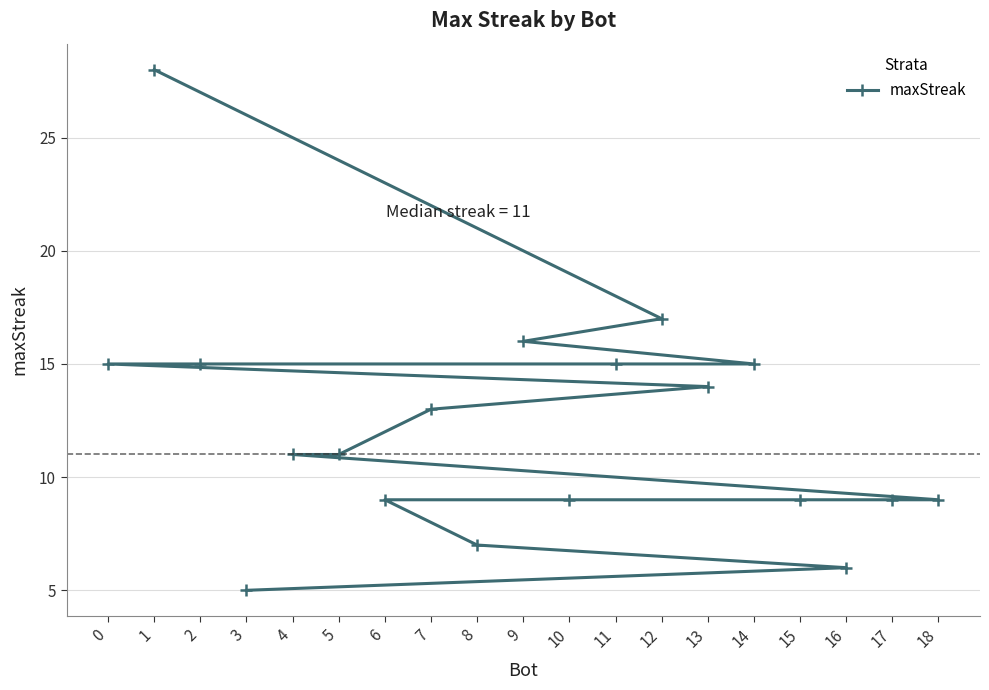

How many data points are above 11?

9